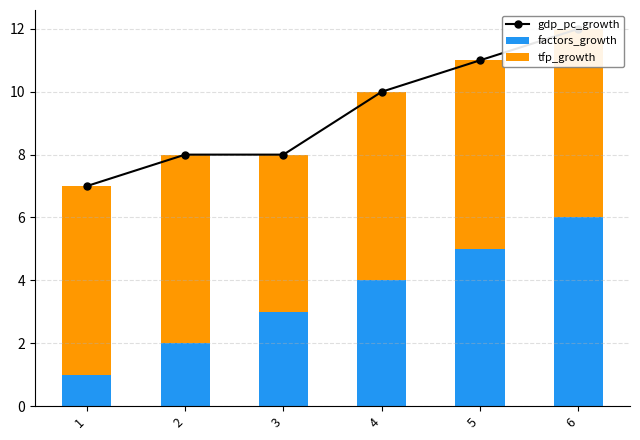

What are all the series names shown in the legend?

gdp_pc_growth, factors_growth, tfp_growth